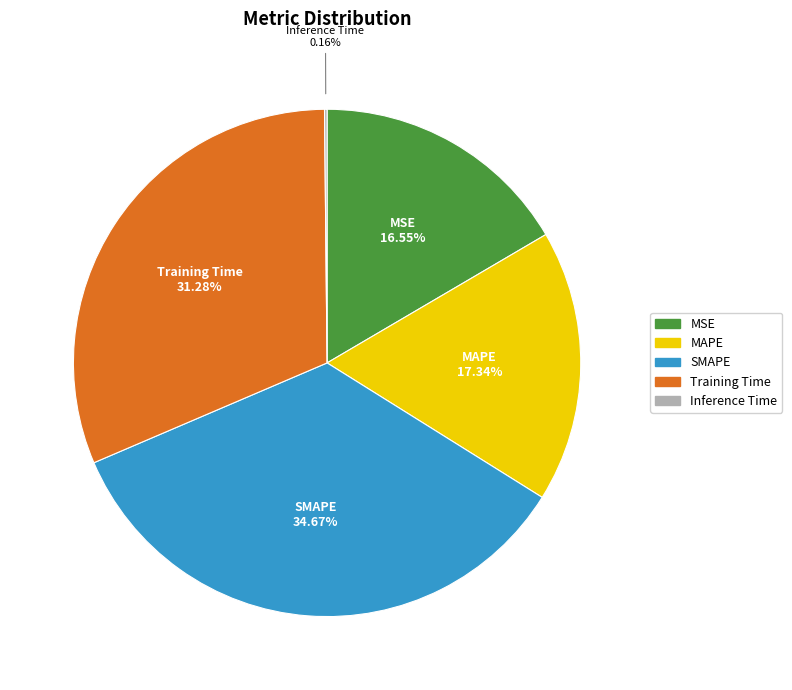

Which category has the biggest portion of the pie?

SMAPE